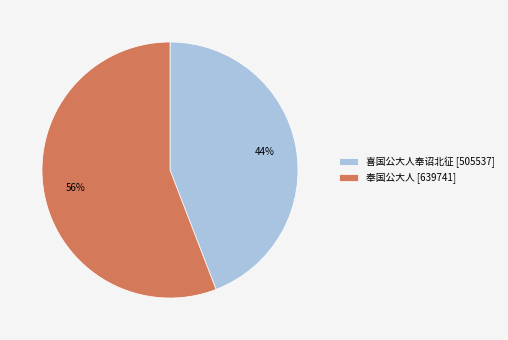

To the nearest percent, what percentage of the pie is 喜国公大人奉诏北征?

44%